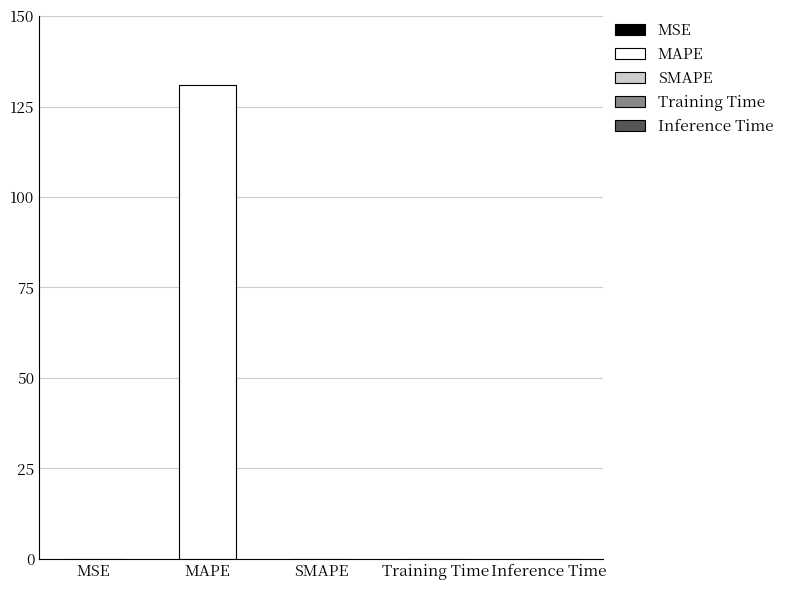

At which label is the value closest to 65?

MSE